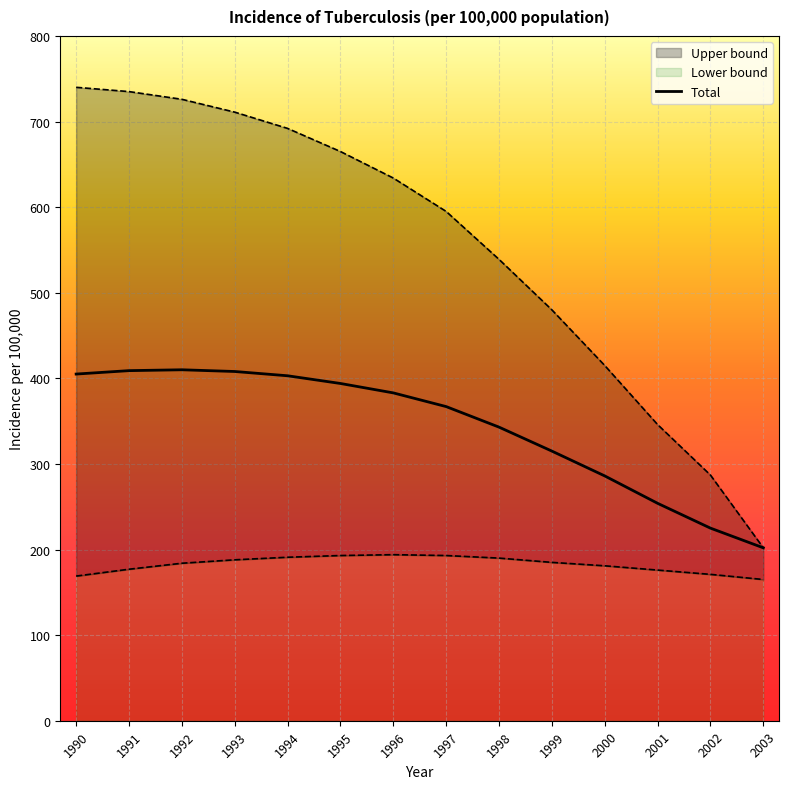

What is the difference between the second highest and minimum values?

207